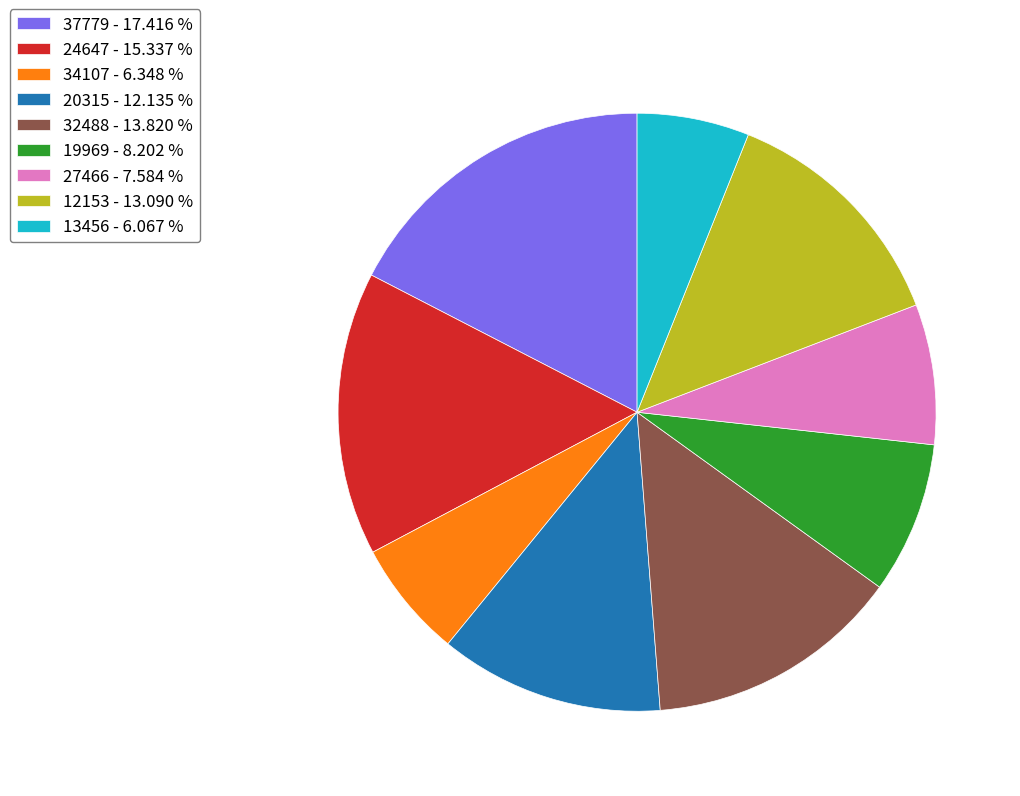

Is 13456 - 6.067 % the majority of the pie?

No